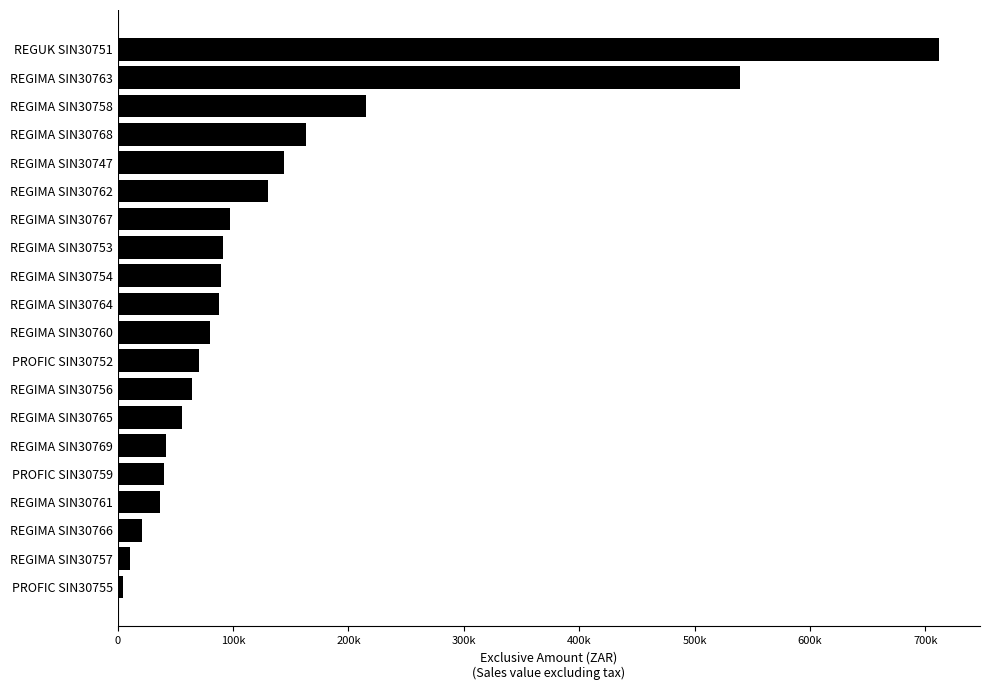

What is the sum of all values?

2695641.1